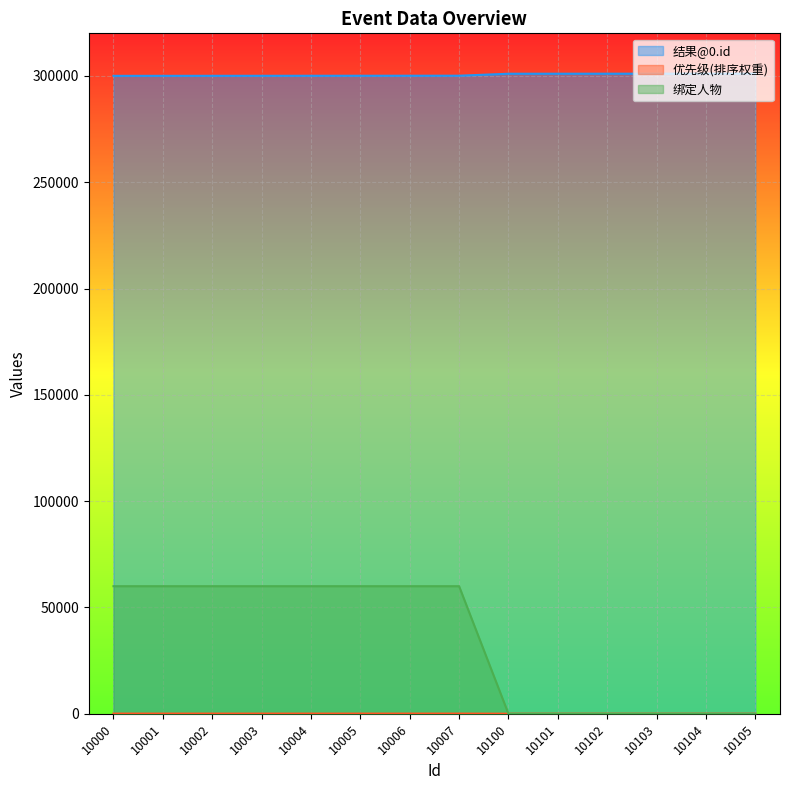

After their last crossing, which series has the higher values: 绑定人物 or 优先级(排序权重)?

优先级(排序权重)